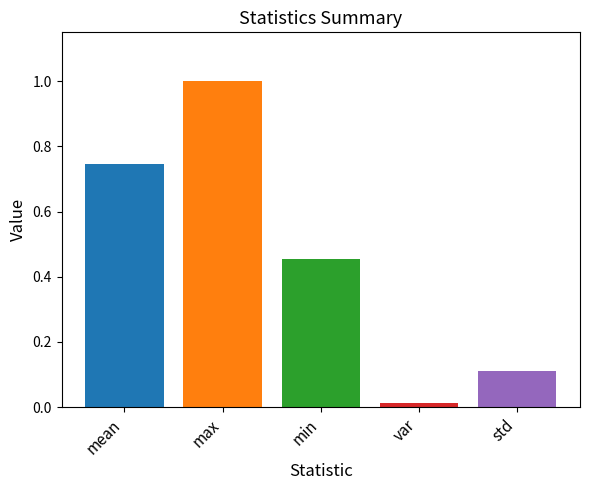

How many data points does each series have?

5